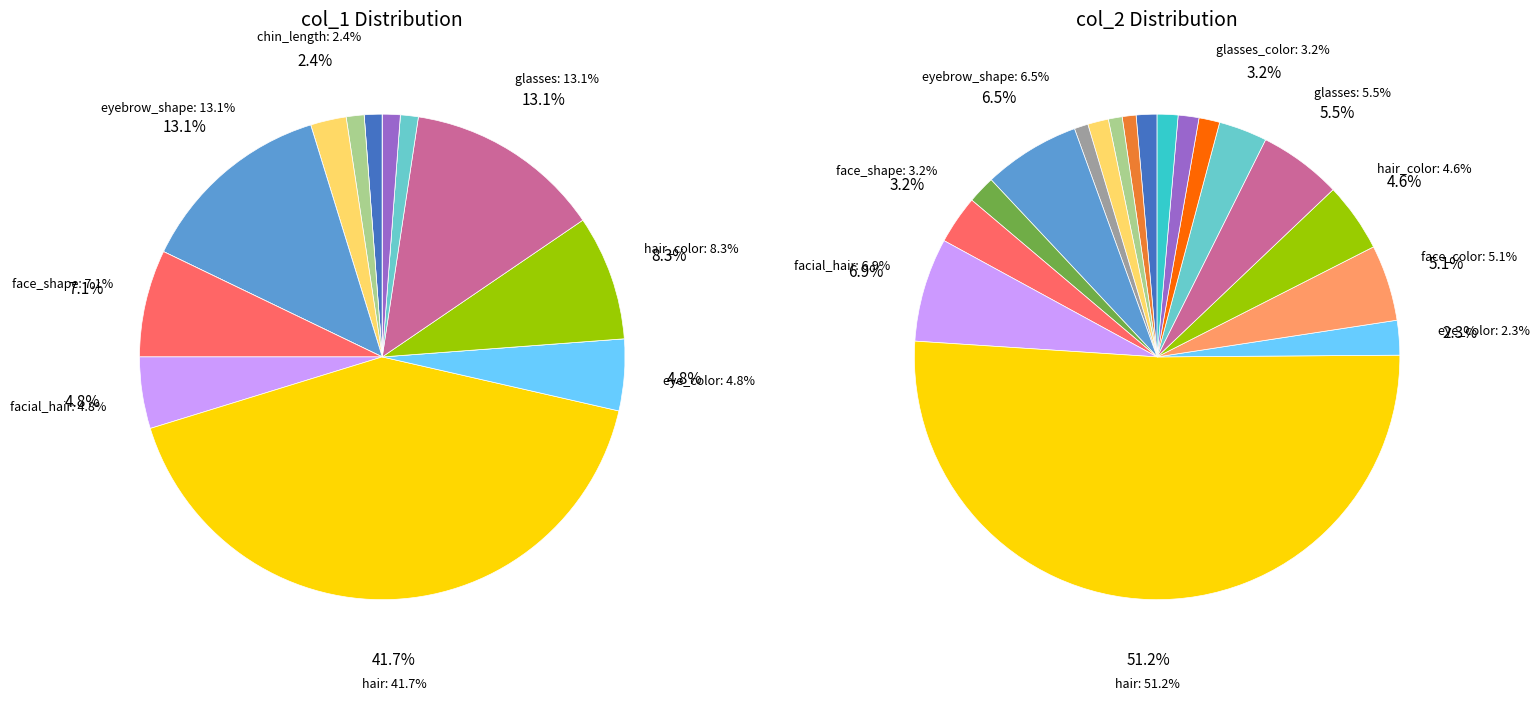

What percentage is the face_color slice, to the nearest percent?

5%